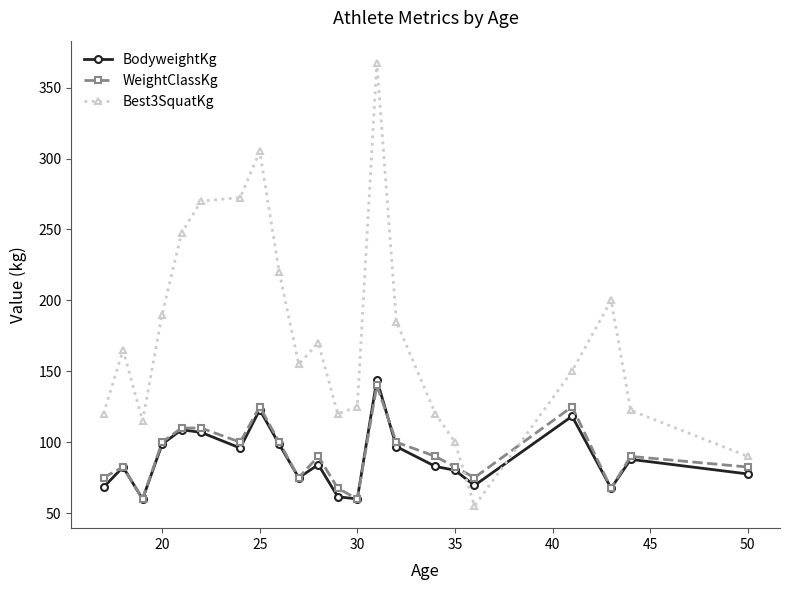

What is the value of the WeightClassKg point at the 2nd from the left?

82.5